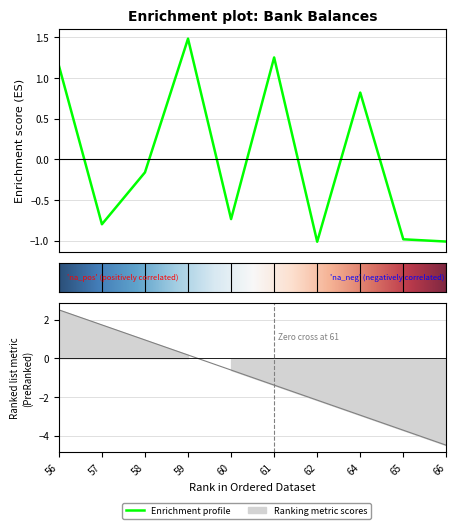

Reading left to right, what are all the values shown in this chart?

1.2	-0.8	-0.2	1.5	-0.7	1.3	-1.0	0.8	-1.0	-1.0